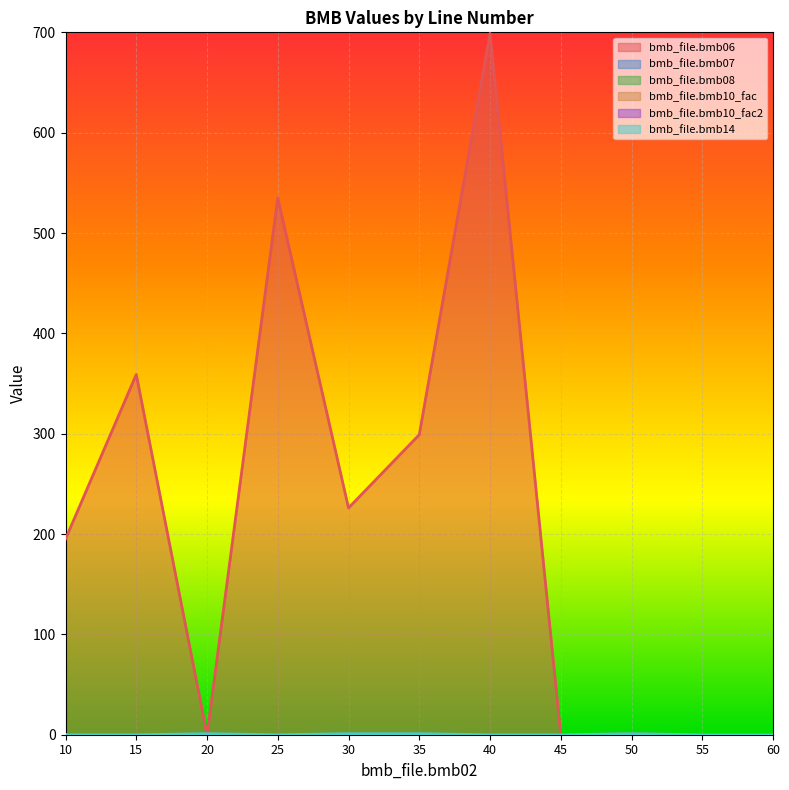

What is the value of the bmb_file.bmb10_fac point at the 5th from the left?

1.0